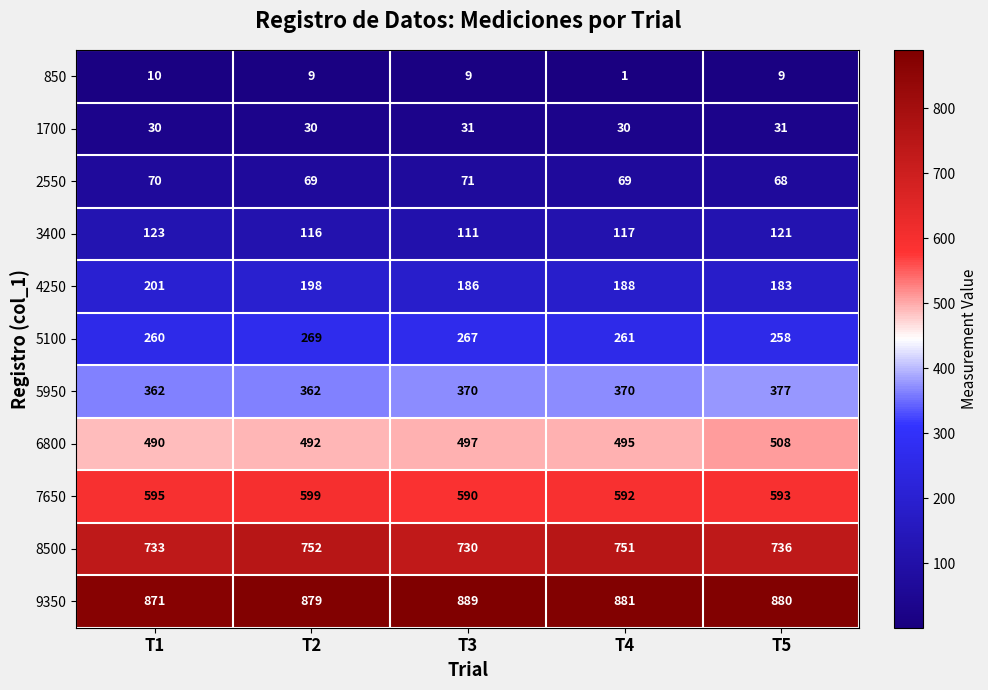

At how many categories does at least one series exceed 29?

5